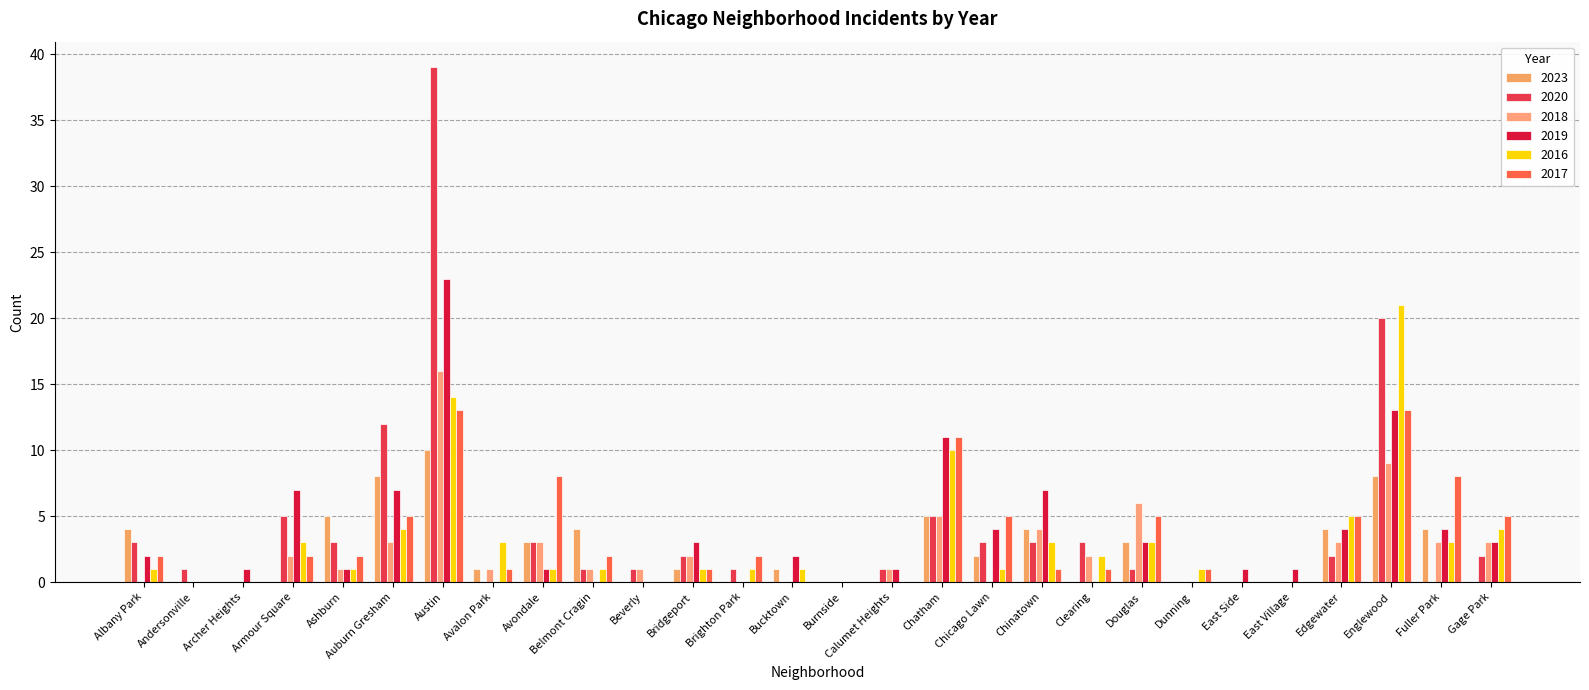

What is the average value of the 2023 series?

2